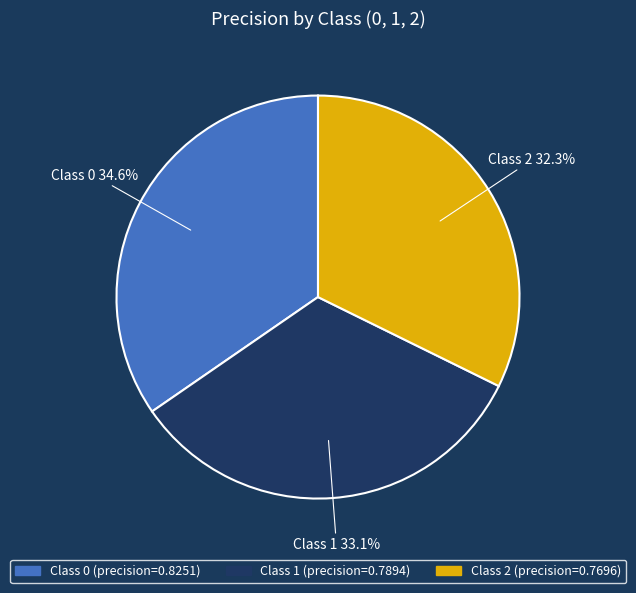

Does any single category account for the majority?

No